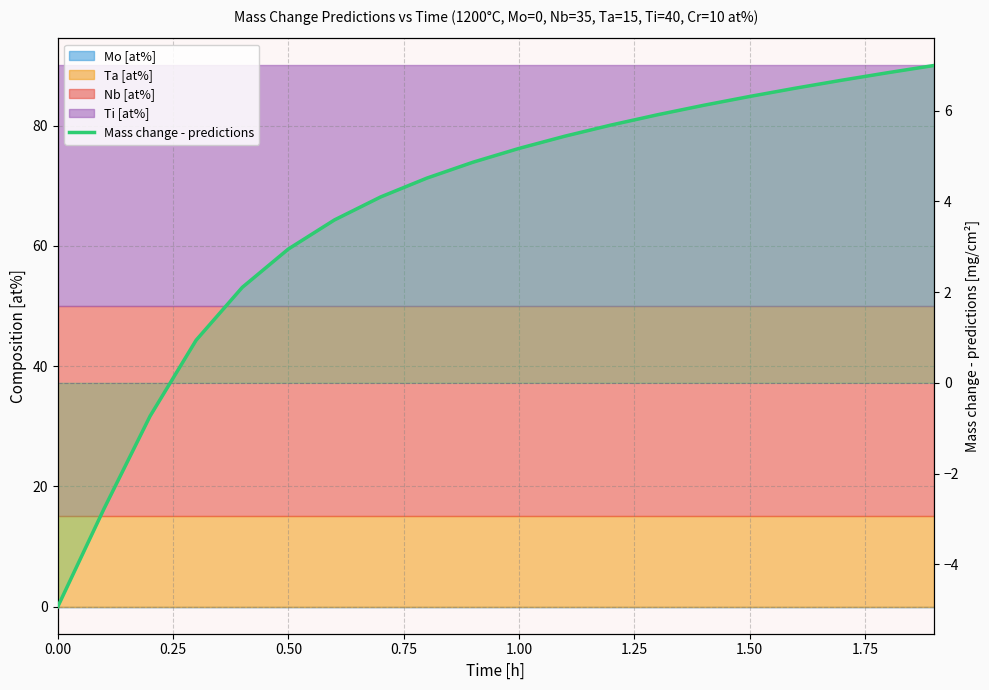

True or false: the data has more than 1 interior local peaks.

False